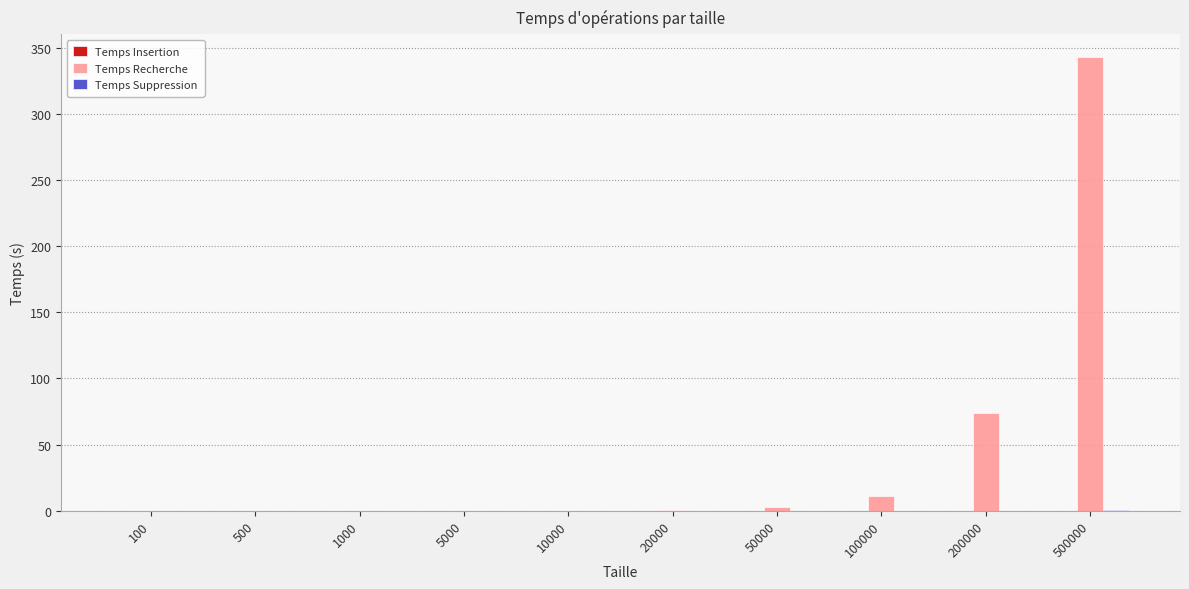

What is the maximum value shown in the chart?

342.9